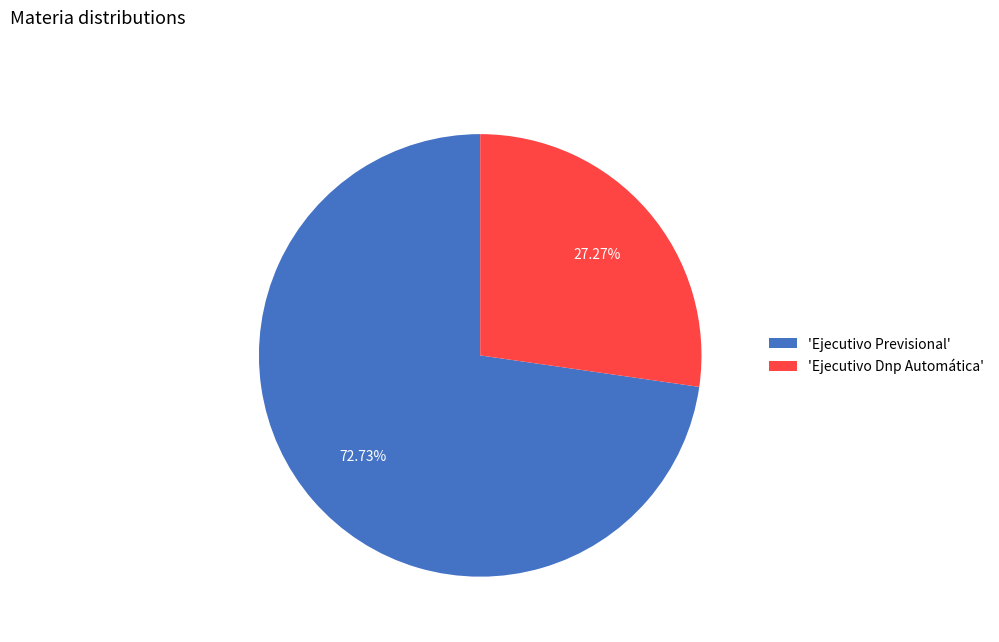

Is the sum of 'Ejecutivo Dnp Automática' and 'Ejecutivo Previsional' greater than half?

Yes